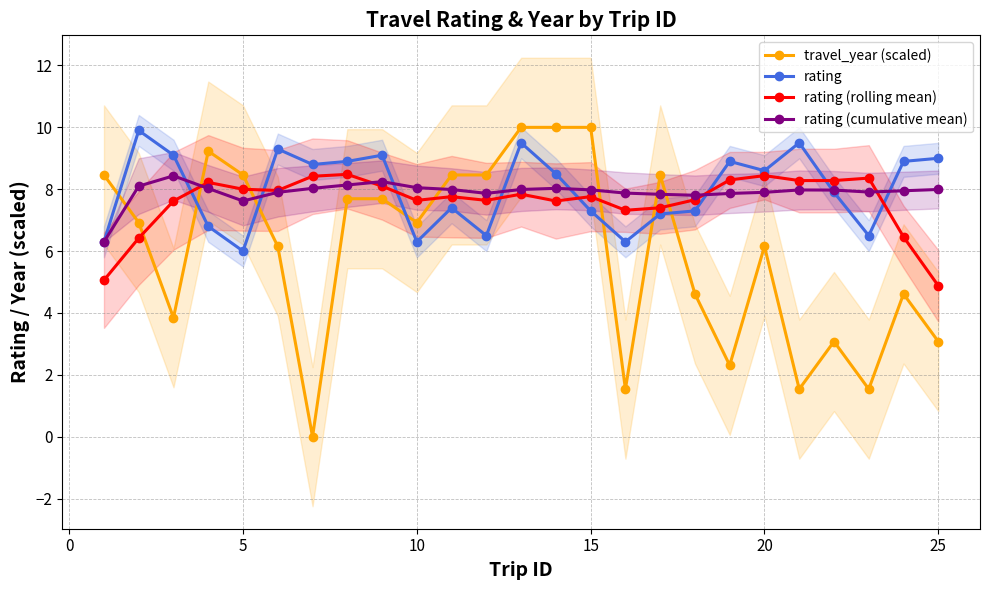

How many series are shown in this chart?

4